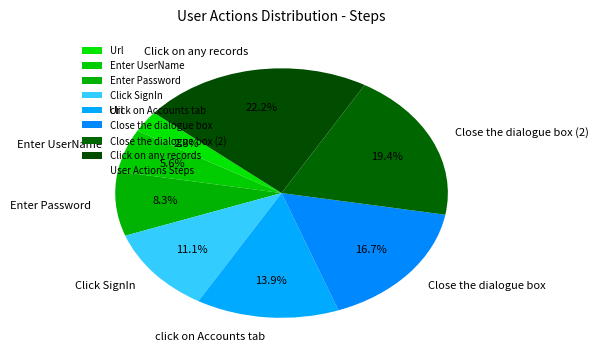

Does Close the dialogue box (2) account for over 50% of the chart?

No